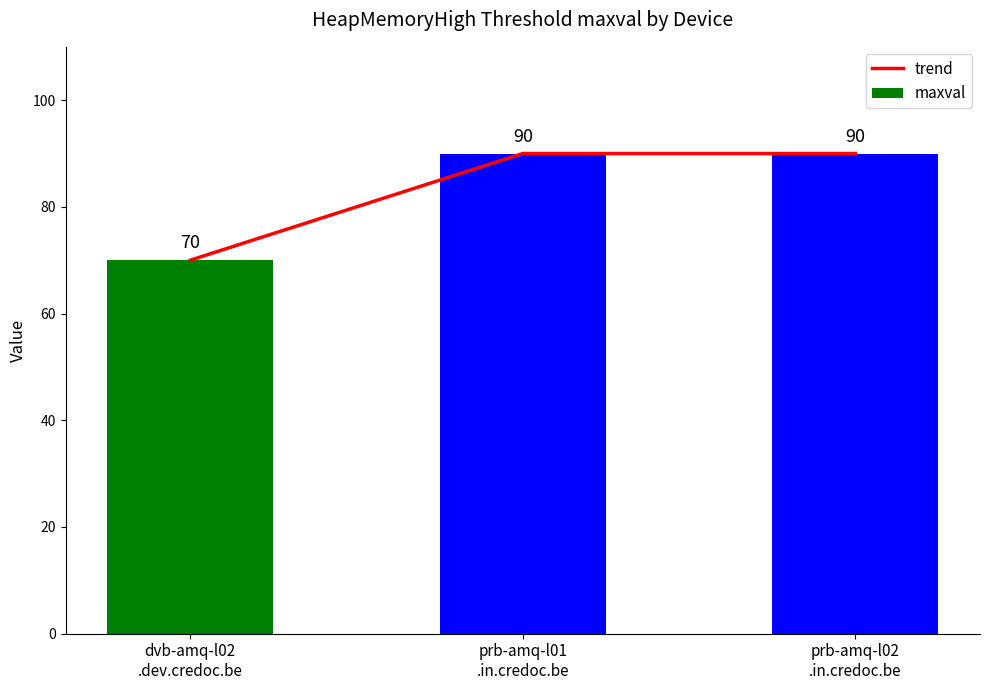

What is the difference between the maximum and minimum values in the maxval series?

20